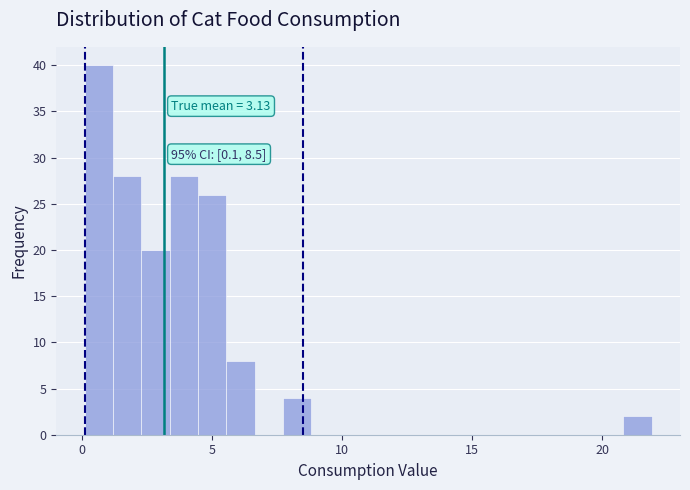

Read against the x-axis, roughly where is the centre of the tallest bar?

0.5